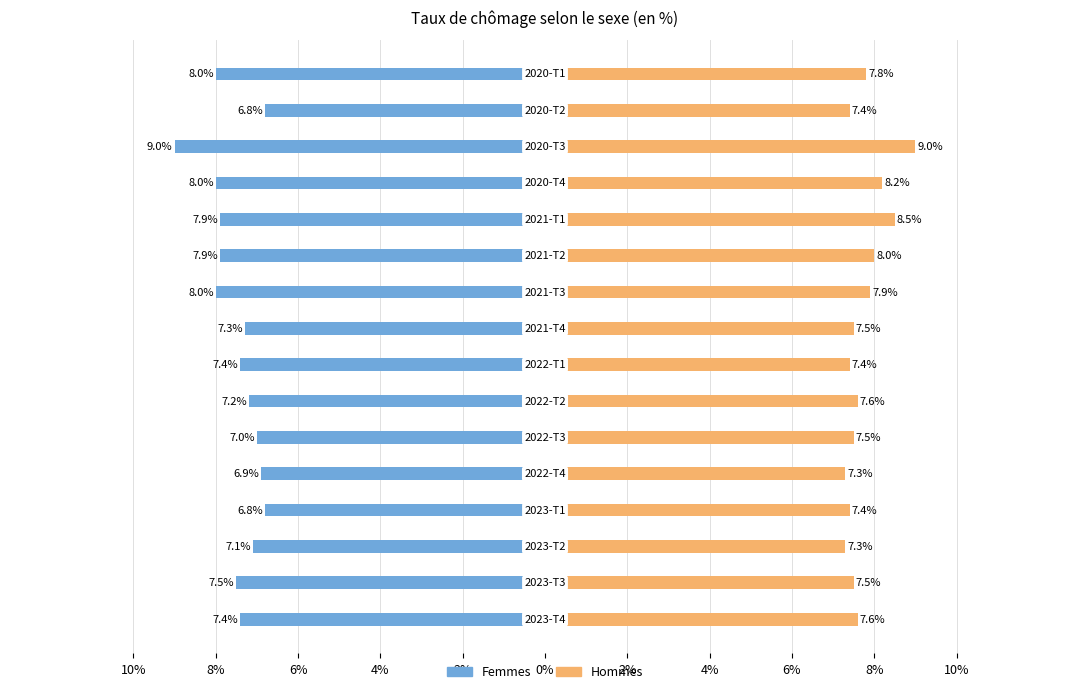

What are all the series names shown in the legend?

Femmes, Hommes